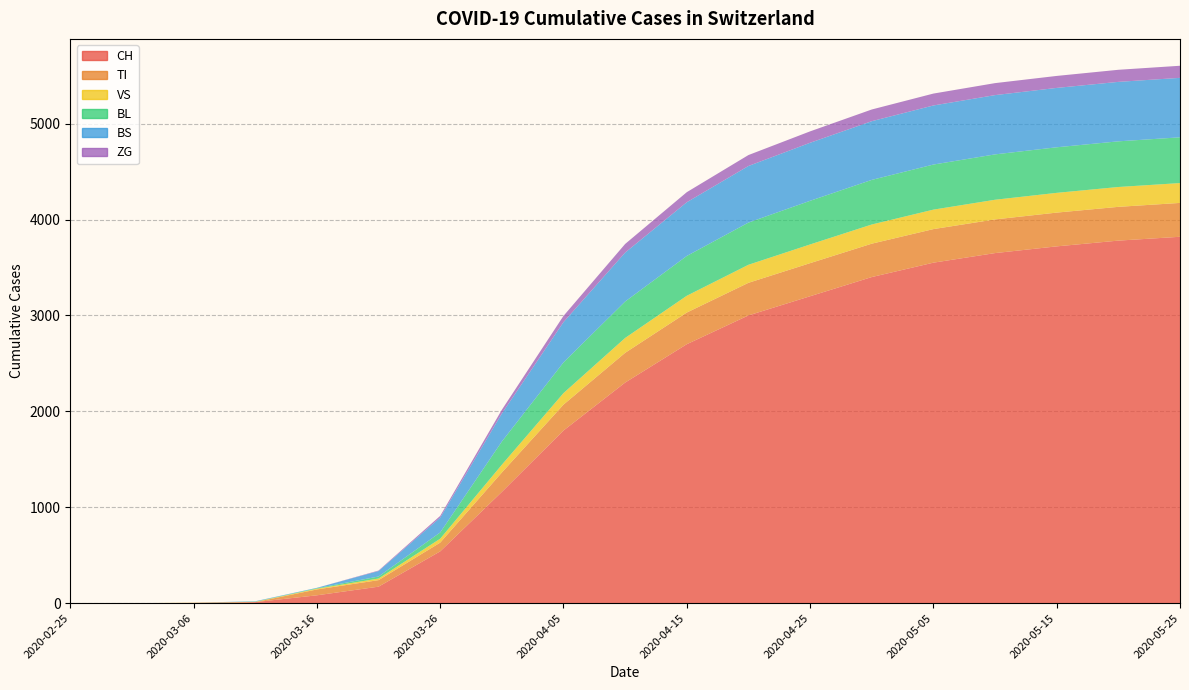

Reading right to left, transcribe all the data shown in this chart.

CH: 2020-05-25=3820	2020-05-20=3780	2020-05-15=3720	2020-05-10=3650	2020-05-05=3550	2020-04-30=3400	2020-04-25=3200	2020-04-20=3000	2020-04-15=2700	2020-04-10=2300	2020-04-05=1800	2020-03-31=1160	2020-03-26=540	2020-03-21=172	2020-03-16=82	2020-03-11=11	2020-03-06=3	2020-03-01=0	2020-02-25=0
TI: 2020-05-25=353	2020-05-20=352	2020-05-15=352	2020-05-10=351	2020-05-05=350	2020-04-30=348	2020-04-25=345	2020-04-20=340	2020-04-15=330	2020-04-10=310	2020-04-05=270	2020-03-31=202	2020-03-26=91	2020-03-21=68	2020-03-16=61	2020-03-11=0	2020-03-06=0	2020-03-01=0	2020-02-25=0
VS: 2020-05-25=207	2020-05-20=207	2020-05-15=206	2020-05-10=205	2020-05-05=203	2020-04-30=200	2020-04-25=195	2020-04-20=188	2020-04-15=175	2020-04-10=155	2020-04-05=120	2020-03-31=81	2020-03-26=41	2020-03-21=17	2020-03-16=8	2020-03-11=3	2020-03-06=2	2020-03-01=0	2020-02-25=0
BL: 2020-05-25=477	2020-05-20=476	2020-05-15=475	2020-05-10=473	2020-05-05=470	2020-04-30=465	2020-04-25=455	2020-04-20=440	2020-04-15=415	2020-04-10=380	2020-04-05=320	2020-03-31=242	2020-03-26=65	2020-03-21=21	2020-03-16=5	2020-03-11=2	2020-03-06=0	2020-03-01=0	2020-02-25=0
BS: 2020-05-25=620	2020-05-20=620	2020-05-15=619	2020-05-10=618	2020-05-05=616	2020-04-30=612	2020-04-25=605	2020-04-20=590	2020-04-15=560	2020-04-10=510	2020-04-05=420	2020-03-31=292	2020-03-26=155	2020-03-21=57	2020-03-16=4	2020-03-11=4	2020-03-06=0	2020-03-01=0	2020-02-25=0
ZG: 2020-05-25=126	2020-05-20=126	2020-05-15=125	2020-05-10=125	2020-05-05=124	2020-04-30=122	2020-04-25=119	2020-04-20=114	2020-04-15=105	2020-04-10=90	2020-04-05=65	2020-03-31=39	2020-03-26=18	2020-03-21=5	2020-03-16=0	2020-03-11=0	2020-03-06=0	2020-03-01=0	2020-02-25=0